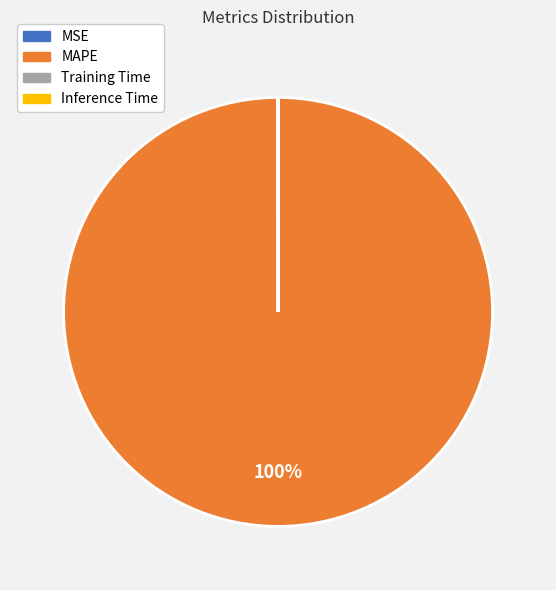

Is there a majority slice in this chart?

Yes